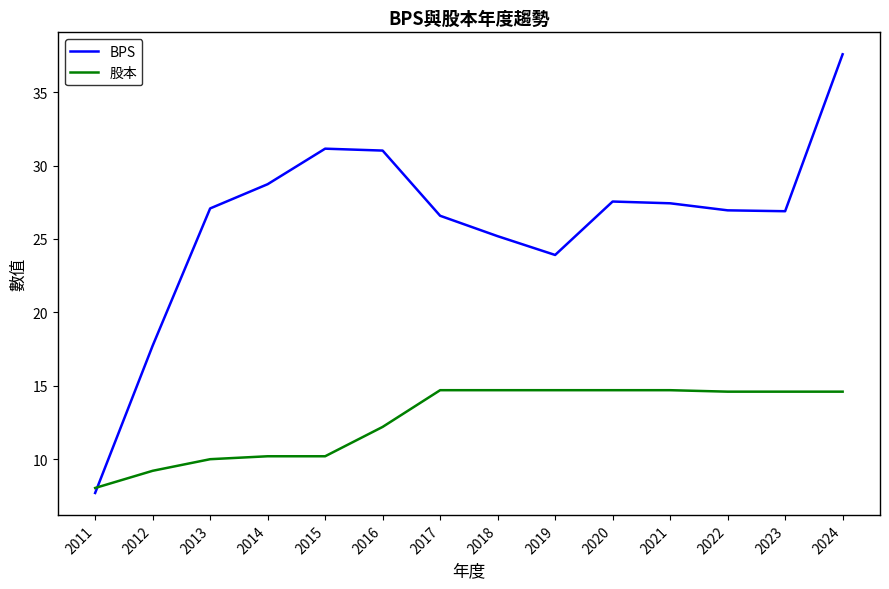

How many intersections are there between BPS and 股本?

1